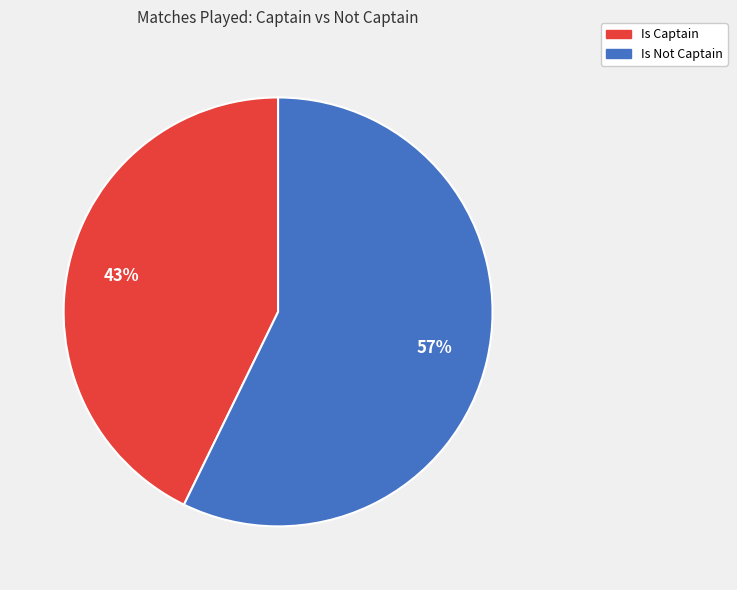

To the nearest percent, what is the difference between the largest and smallest slice percentages?

14%